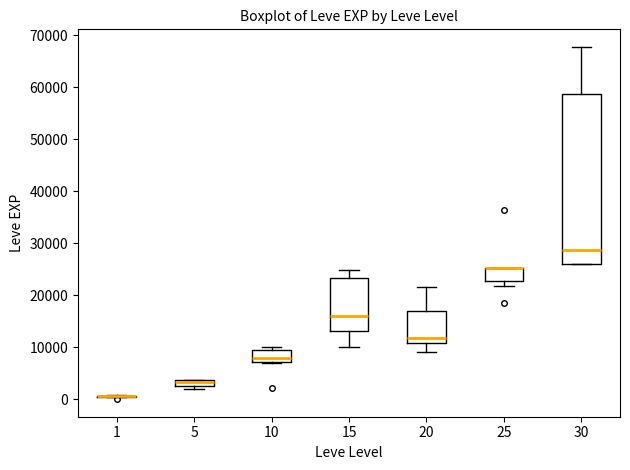

Which box is the tallest, from its lower edge to its upper edge?

30